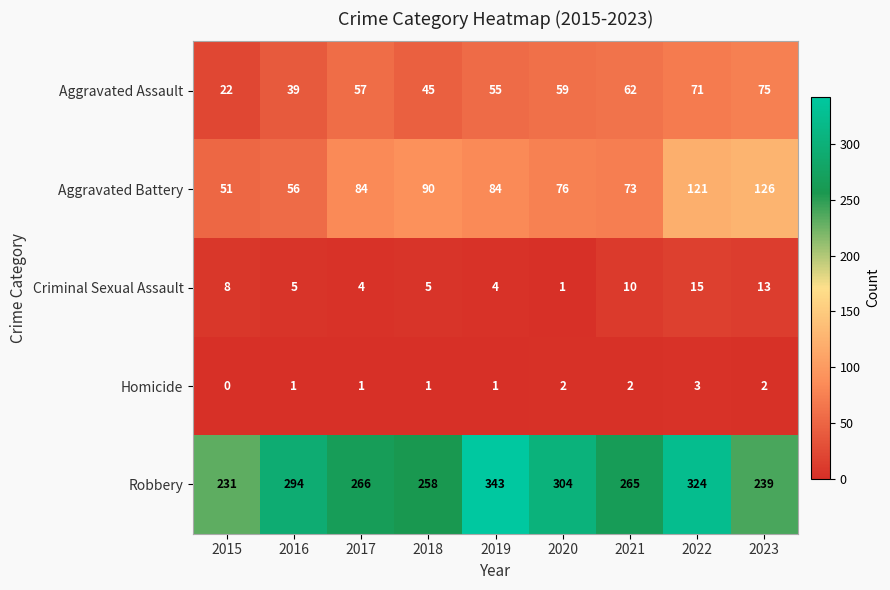

Rank the series by their maximum value, from highest to lowest.

Robbery, Aggravated Battery, Aggravated Assault, Criminal Sexual Assault, Homicide